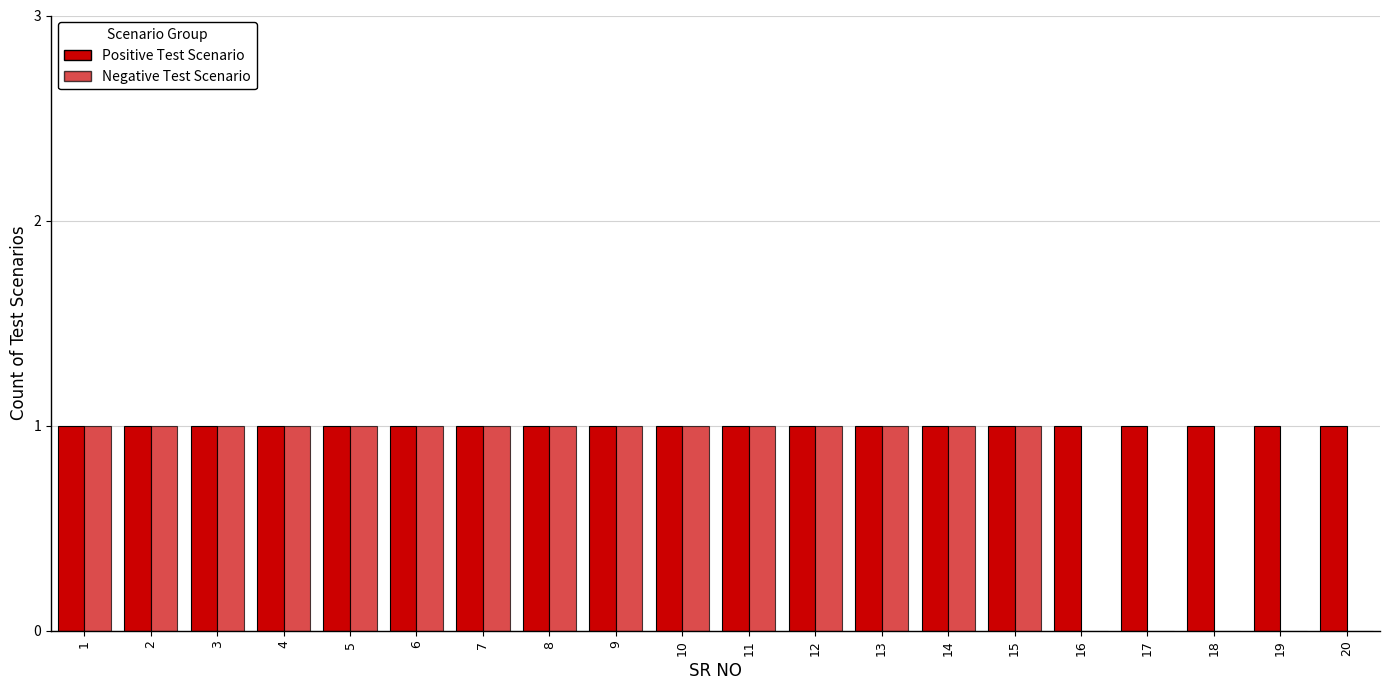

How many groups of bars are there?

20